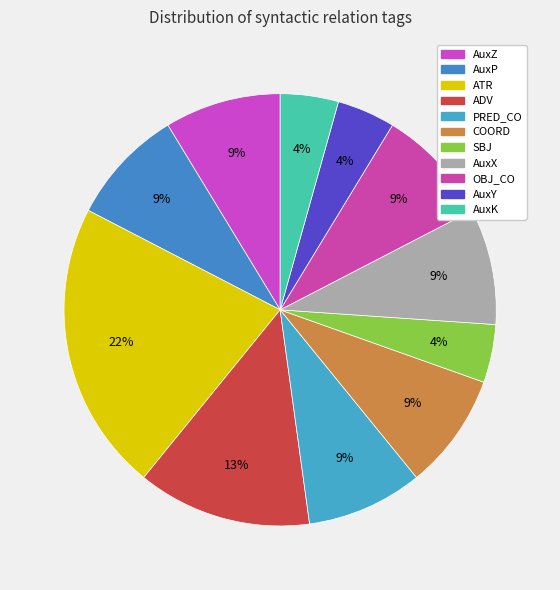

Combined, do AuxX and SBJ account for over 50%?

No